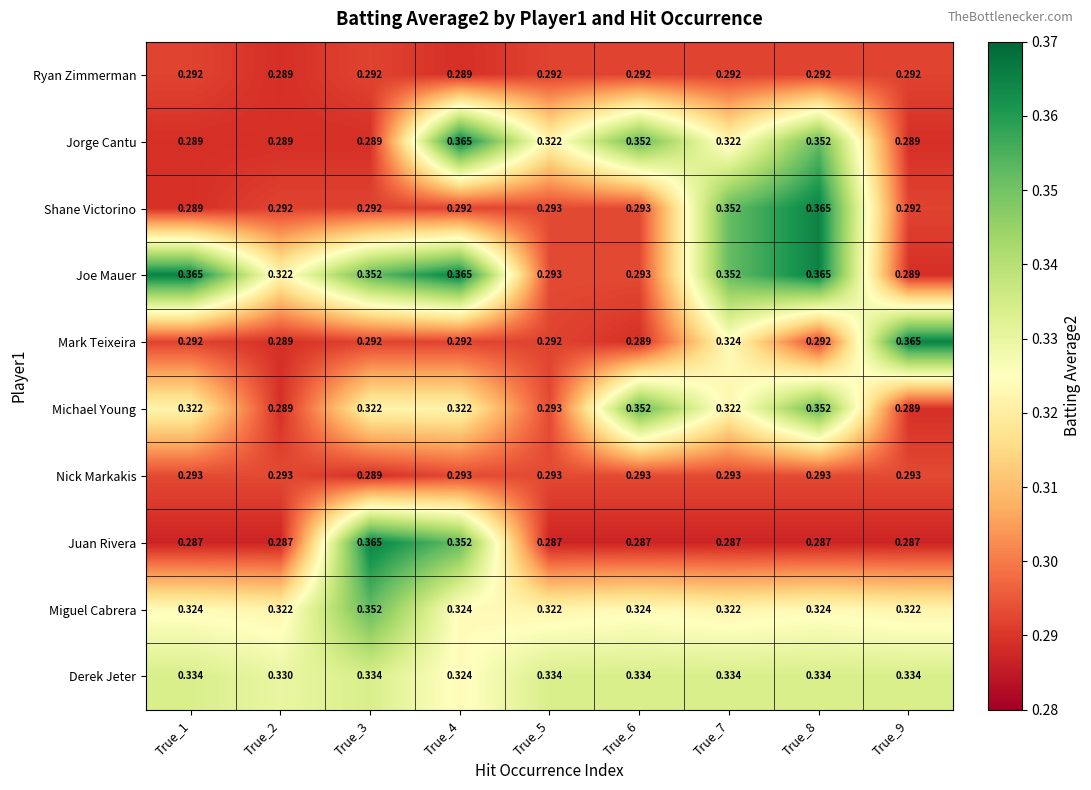

Which series has the widest spread of values?

Juan Rivera